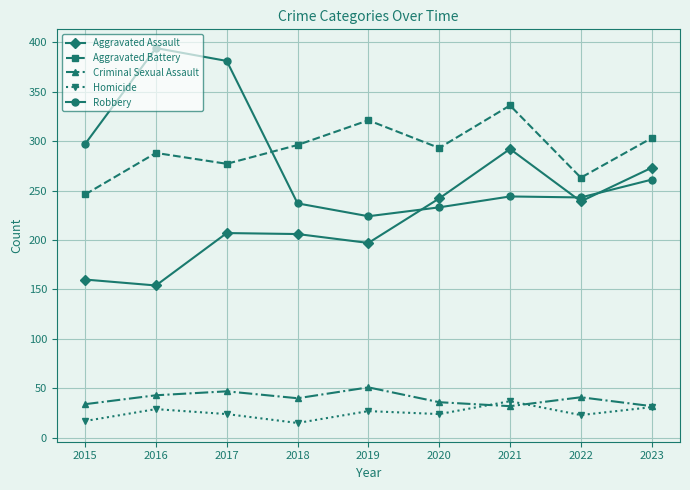

Which series has the widest spread of values?

Robbery